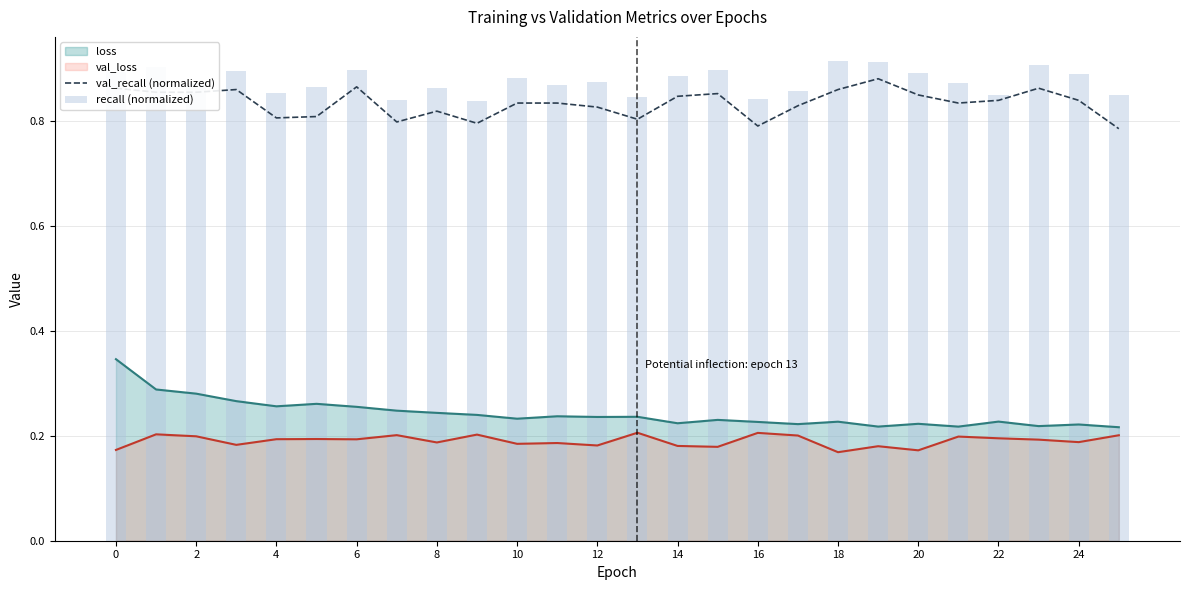

Is the value of loss at 2 greater than the value of val_recall (normalized) at 14?

No